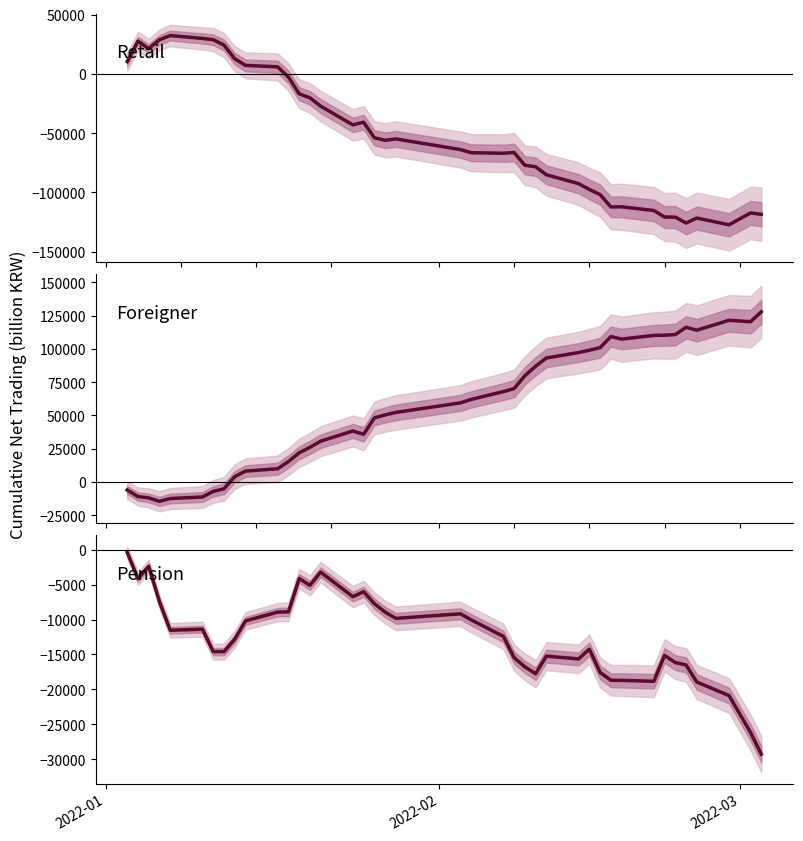

Is the value of Foreigner at 22 greater than the value of Pension at 7?

Yes